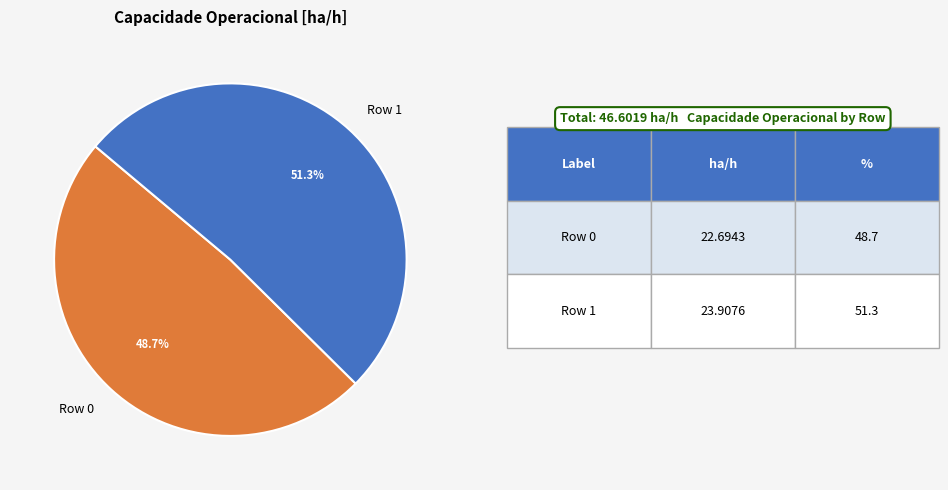

What is the ratio of the value at Row 1 to the value at Row 0?

1.1